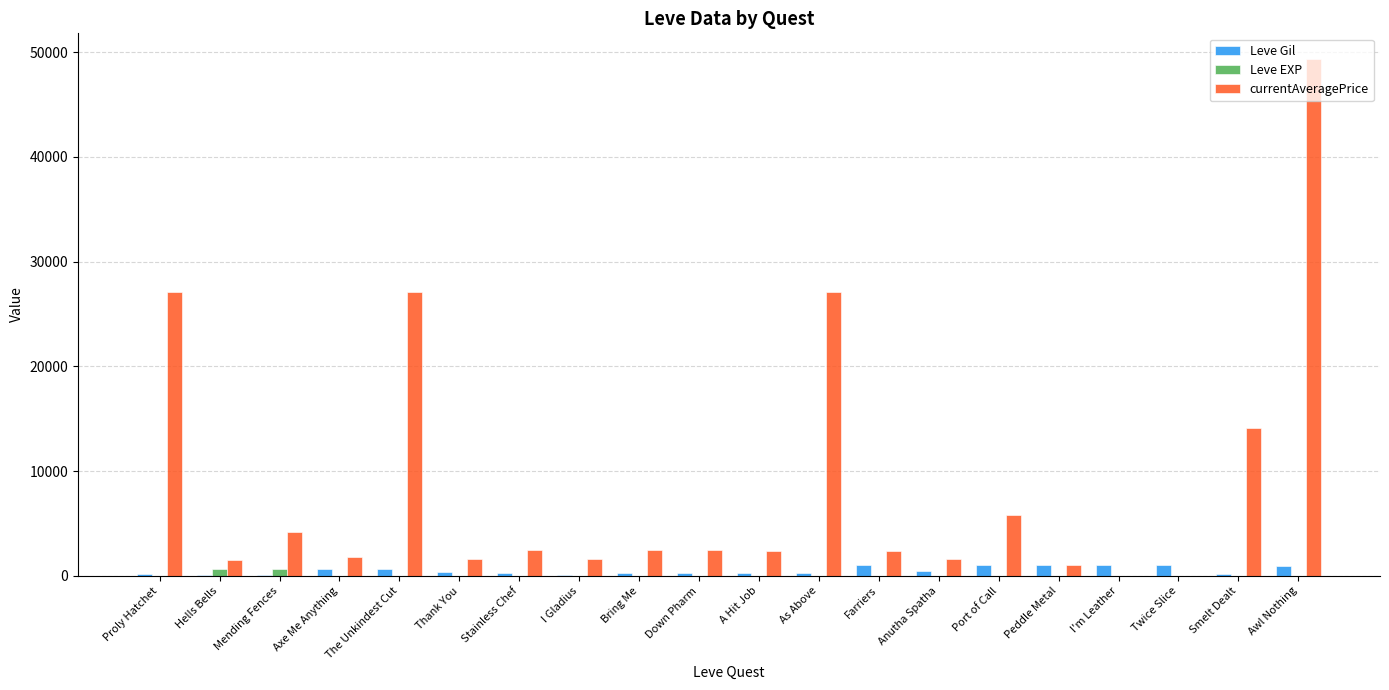

What are all the series names shown in the legend?

Leve Gil, Leve EXP, currentAveragePrice